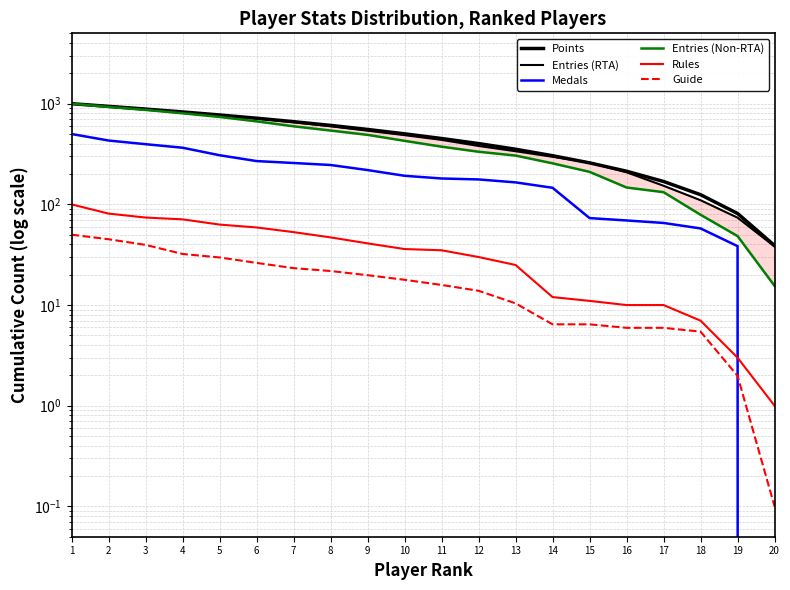

Rank the series by their maximum value, from highest to lowest.

Points, Entries (RTA), Entries (Non-RTA), Medals, Rules, Guide